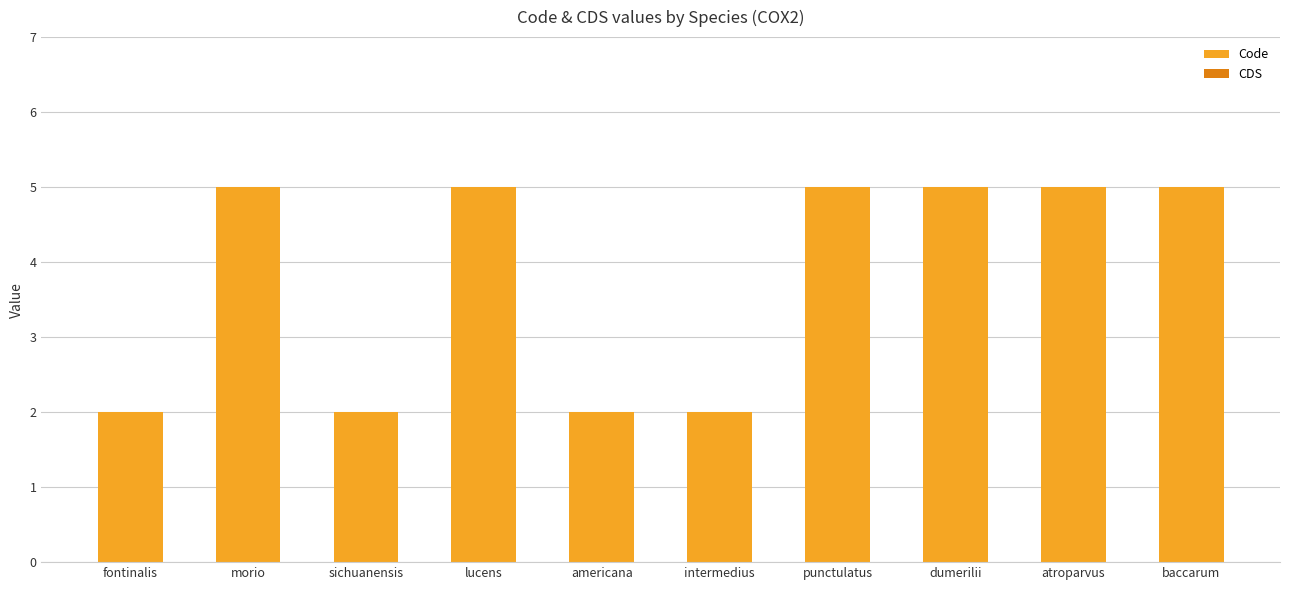

What value does the data have at baccarum?

5